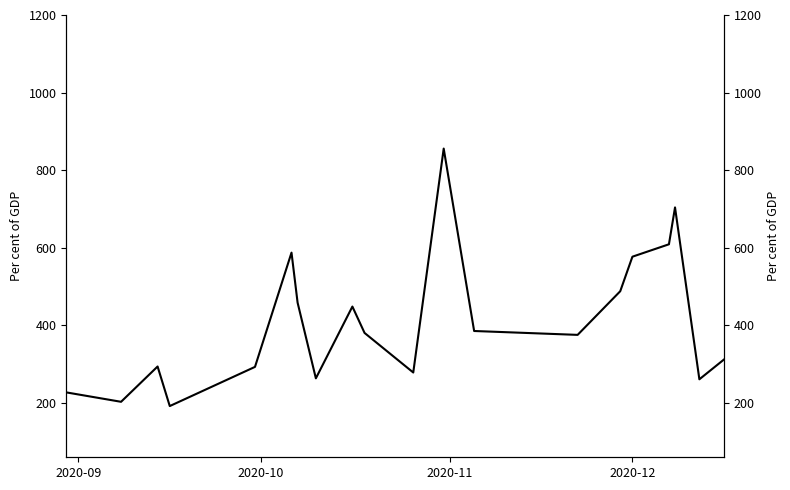

Reading left to right, what are all the values shown in this chart?

227.2	203.0	294.0	192.0	293.0	587.5	458.5	263.5	448.5	380.5	278.5	855.7	385.5	375.5	488.0	577.0	609.0	704.0	261.0	311.5